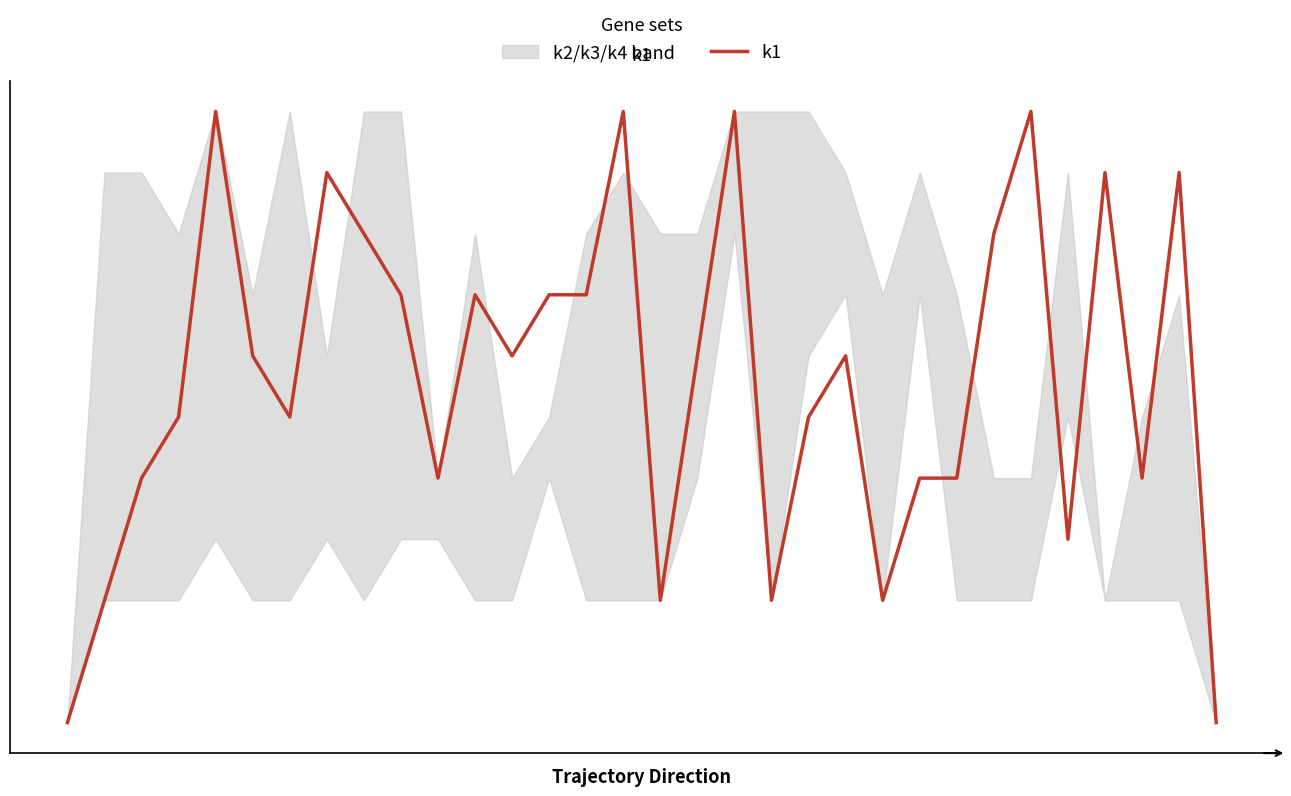

List the labels in order of value, smallest first.

0, 31, 1, 16, 19, 22, 27, 2, 10, 23, 24, 29, 3, 6, 20, 5, 12, 17, 21, 9, 11, 13, 14, 8, 25, 7, 28, 30, 4, 15, 18, 26